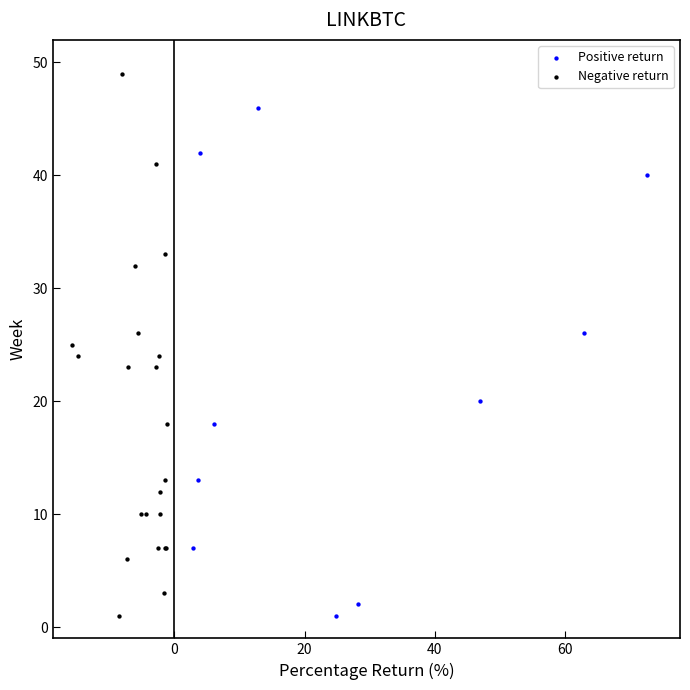

Which series contains the highest Y value?

Negative return